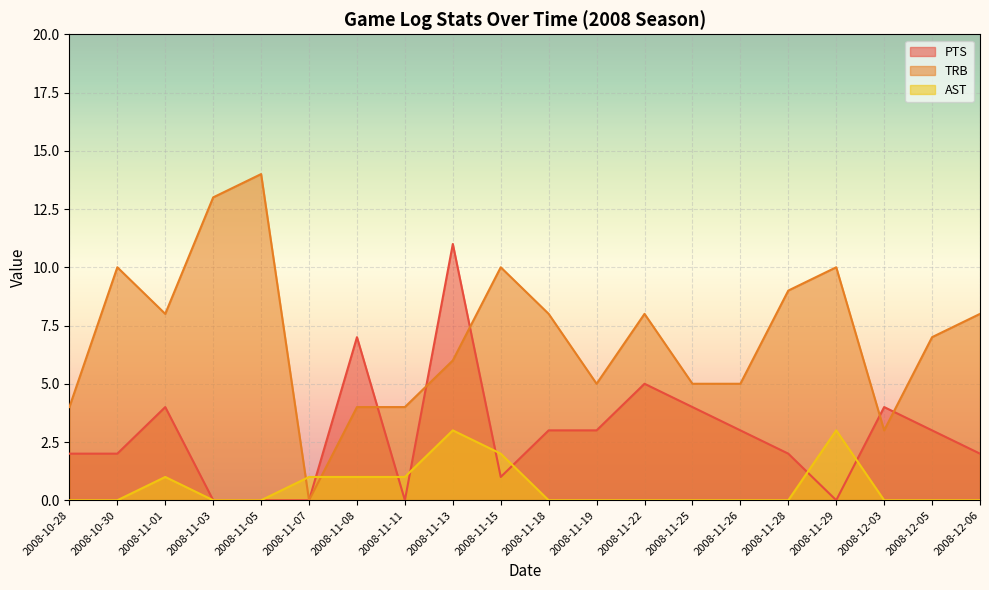

Rank the series by their average value, from highest to lowest.

TRB, PTS, AST